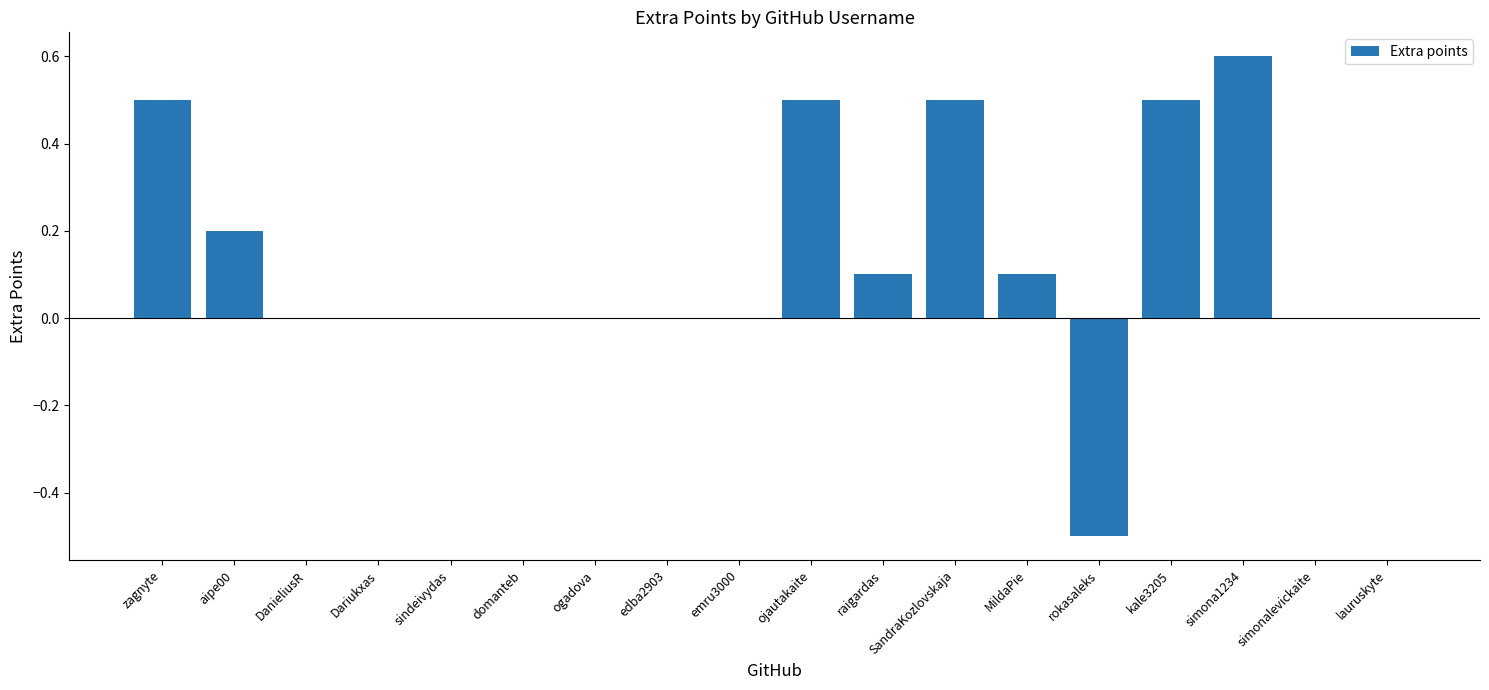

What is the greatest value displayed?

0.6